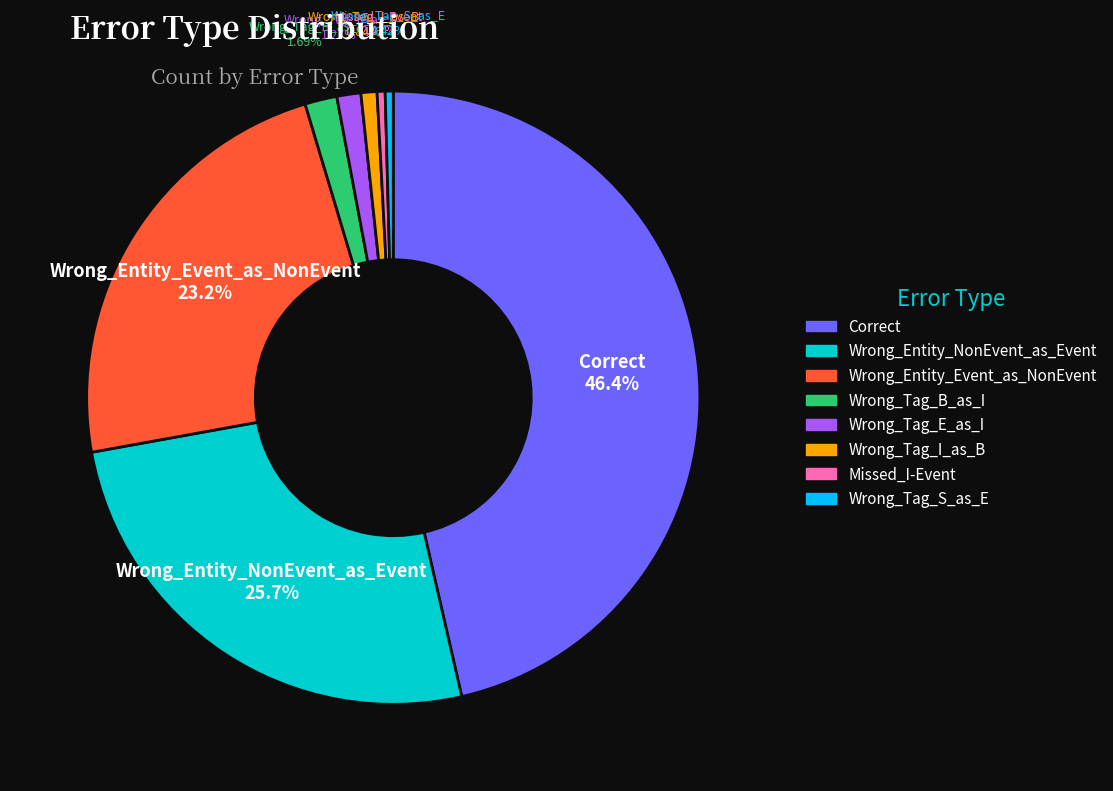

To the nearest percent, what is the difference between the largest and smallest slice percentages?

46%